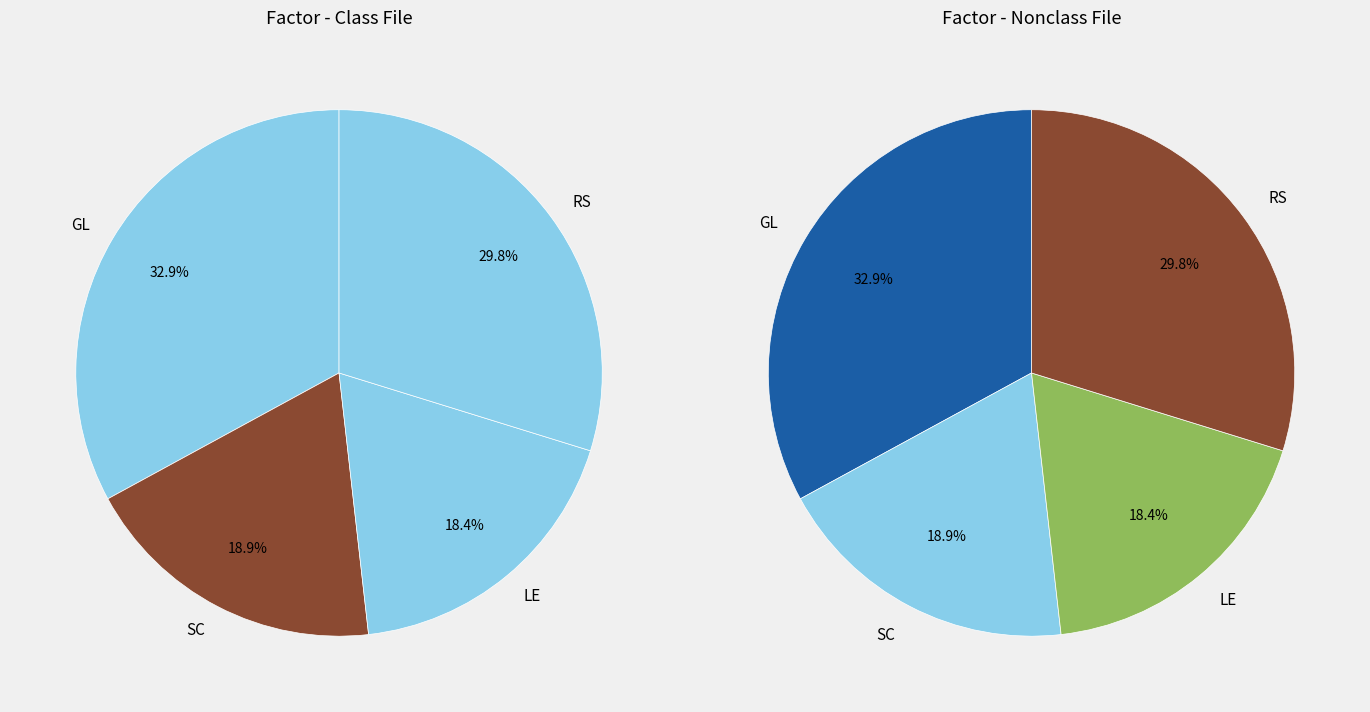

The RS slice represents 19% of the pie. True or false?

False